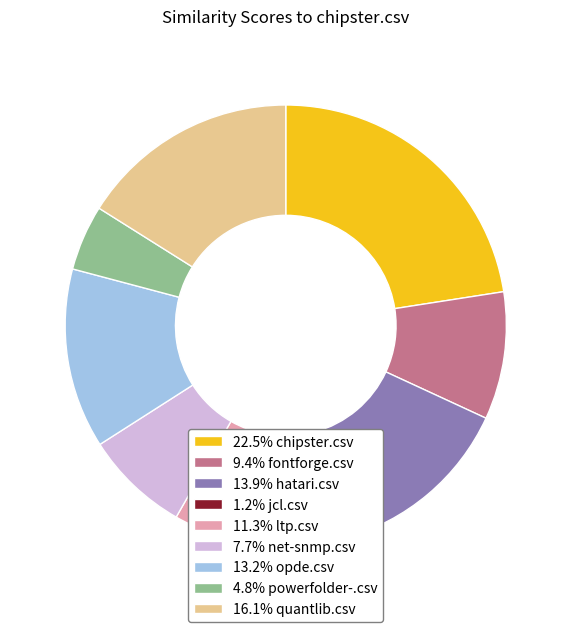

How many slices are in this pie chart?

9